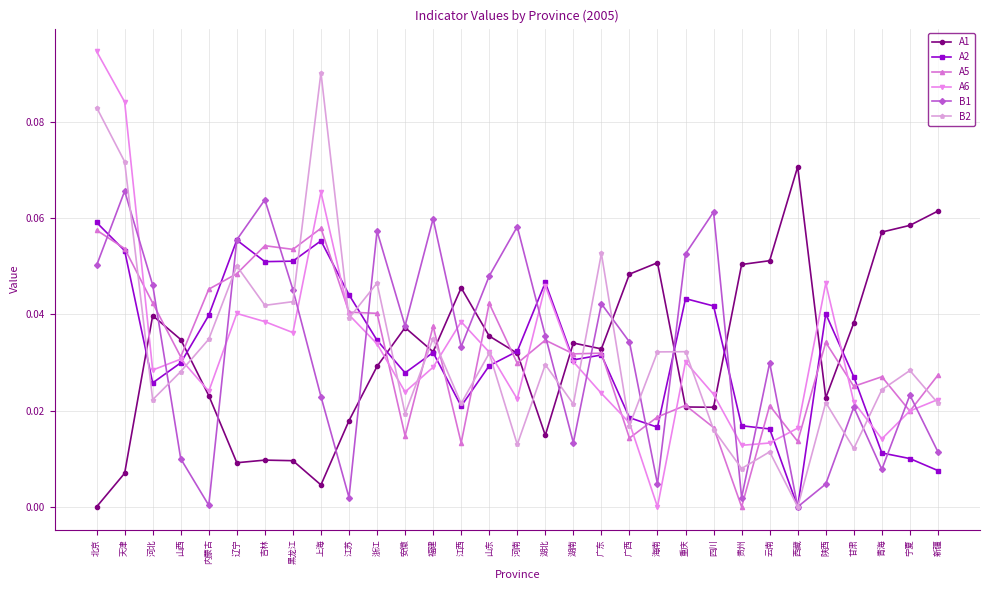

At which category does A2 reach its first local peak?

辽宁